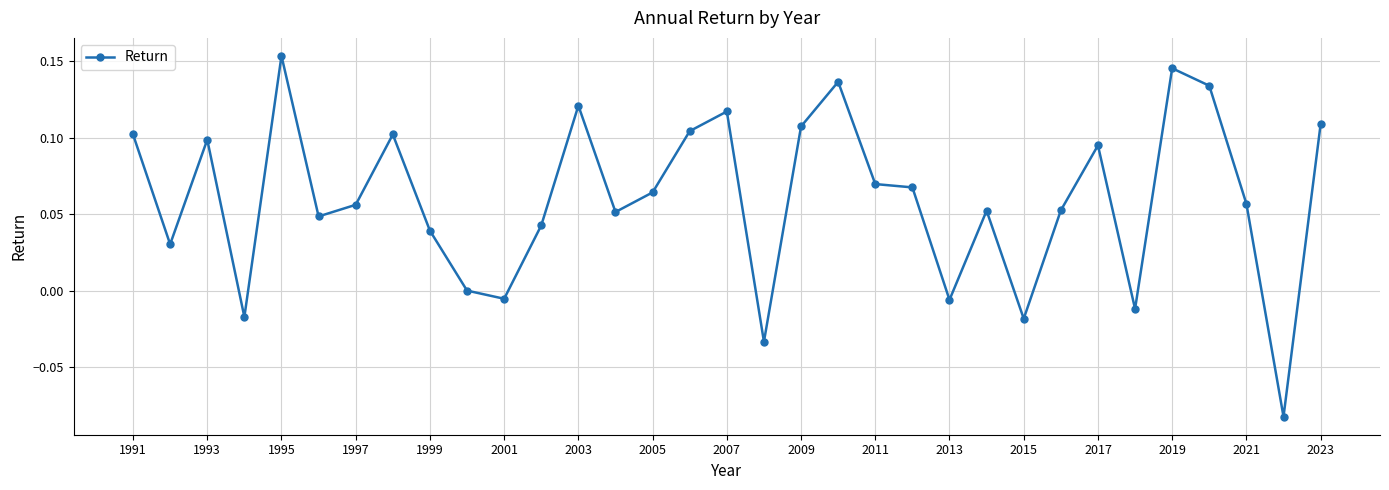

True or false: the data has more than 0 interior local peaks.

True